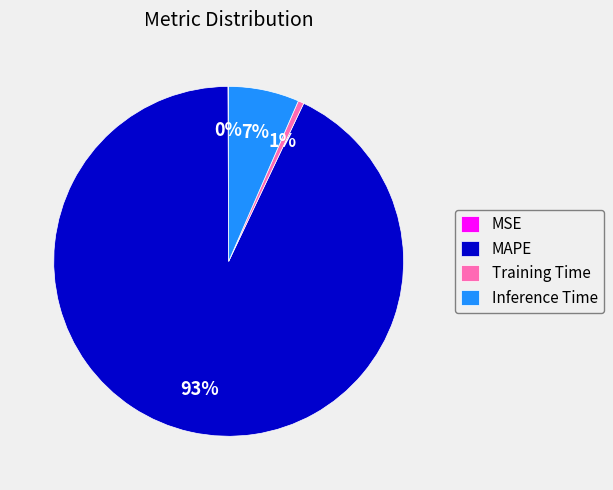

Between Inference Time and Training Time, which is larger?

Inference Time